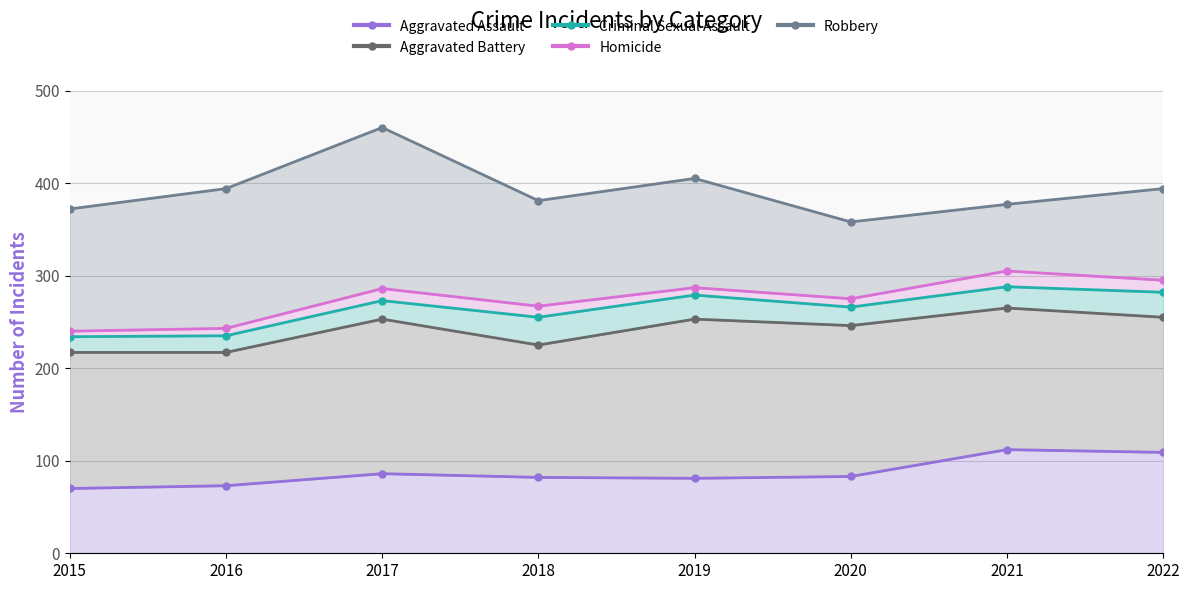

How many interior local valleys does the Homicide series have?

2